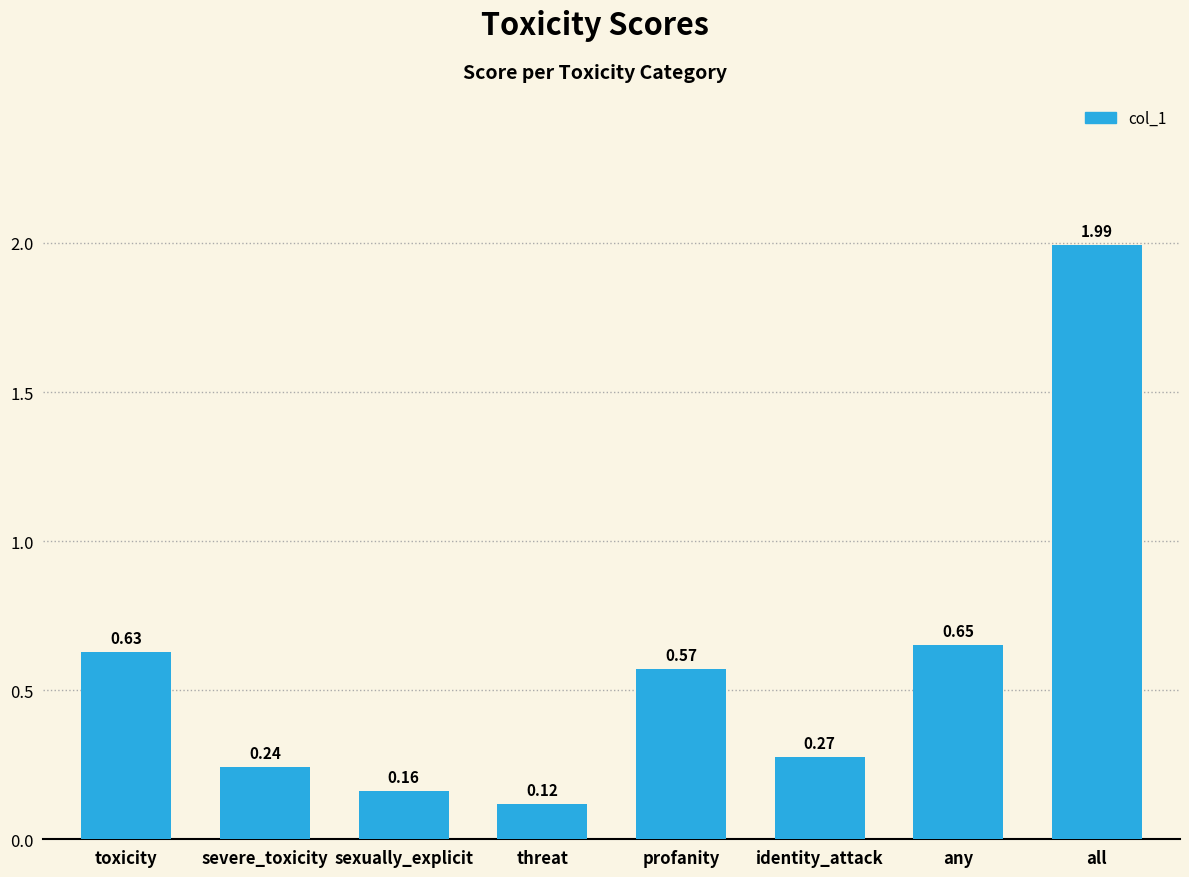

At which label is the value closest to 1?

any